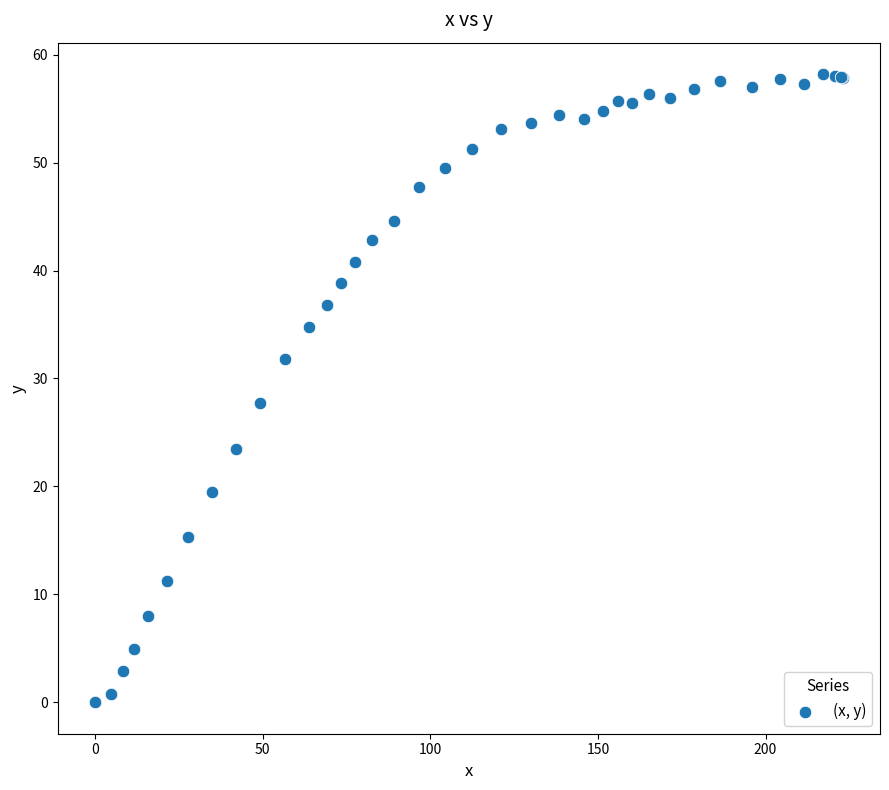

What Y value in the scatter plot is closest to 29?

27.7